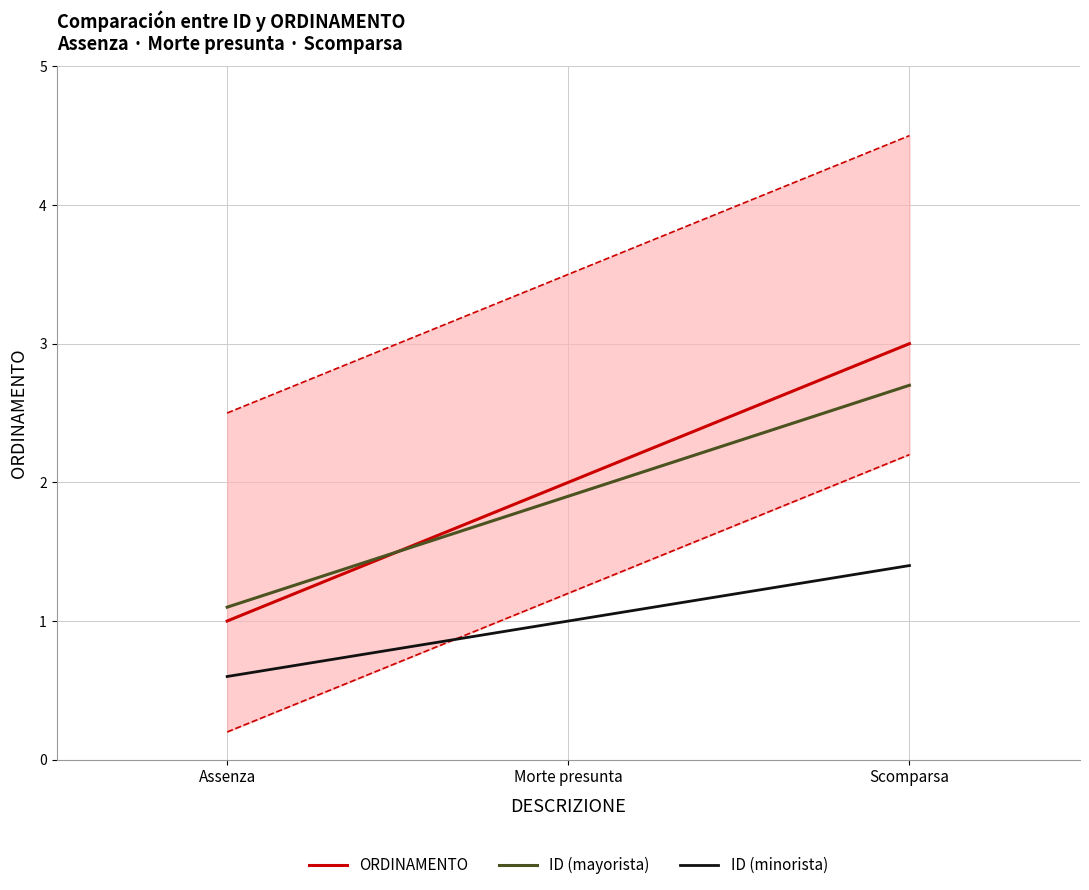

What is the sum of all ID (minorista) values?

3.0